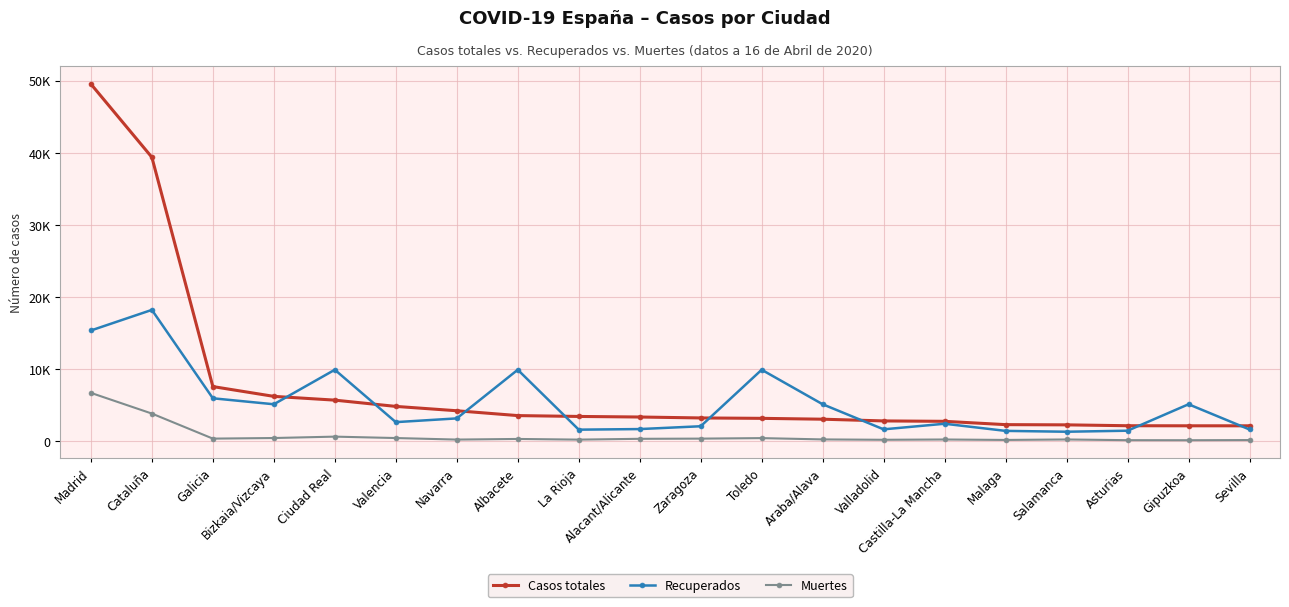

What is the total value across all series at Valladolid?

4729